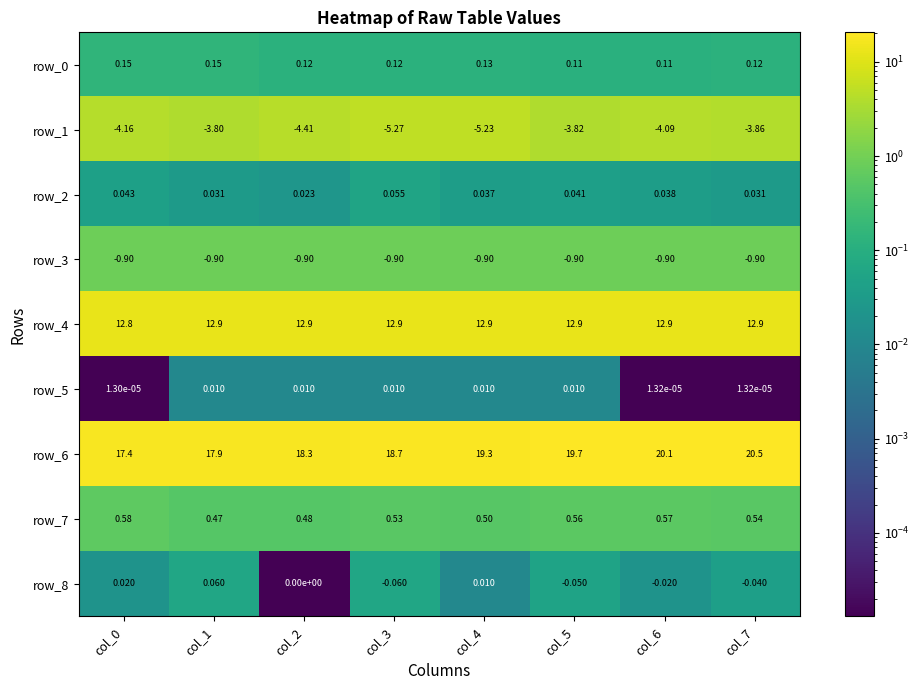

What is the maximum value shown in the chart?

20.5